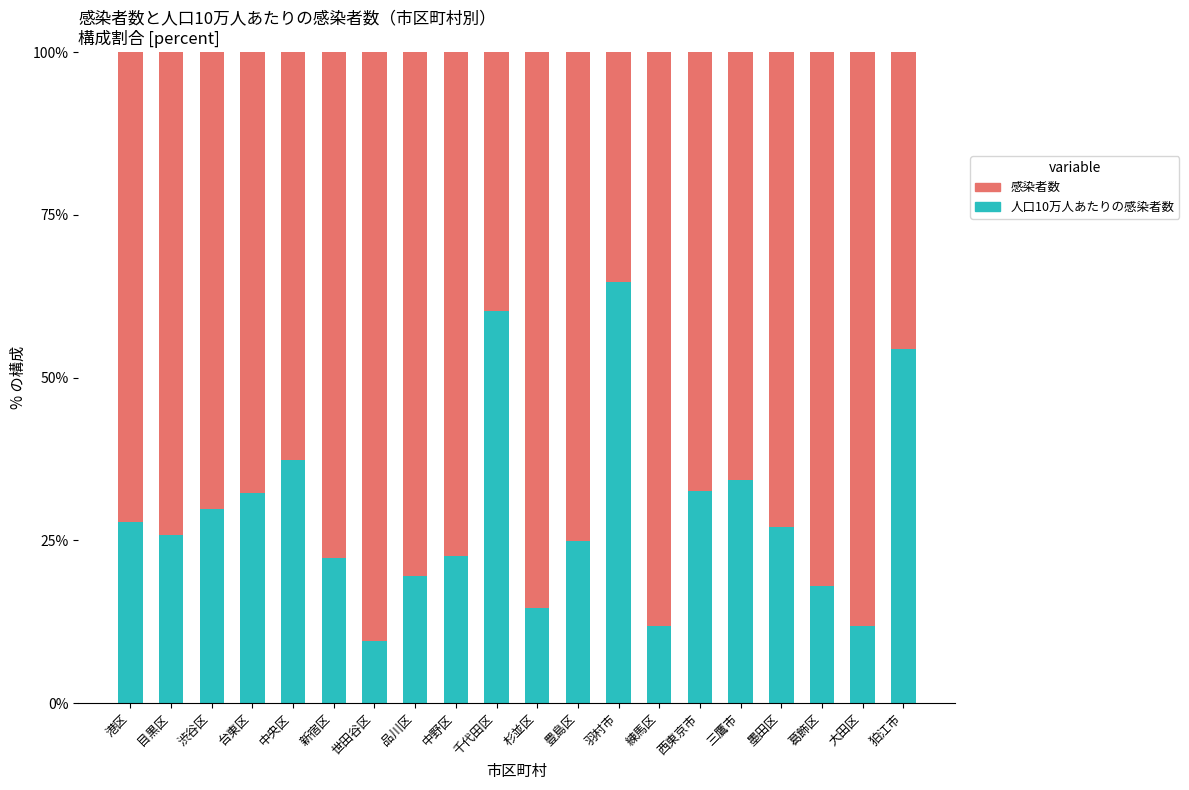

What is the total value across all series at 墨田区?

100.0